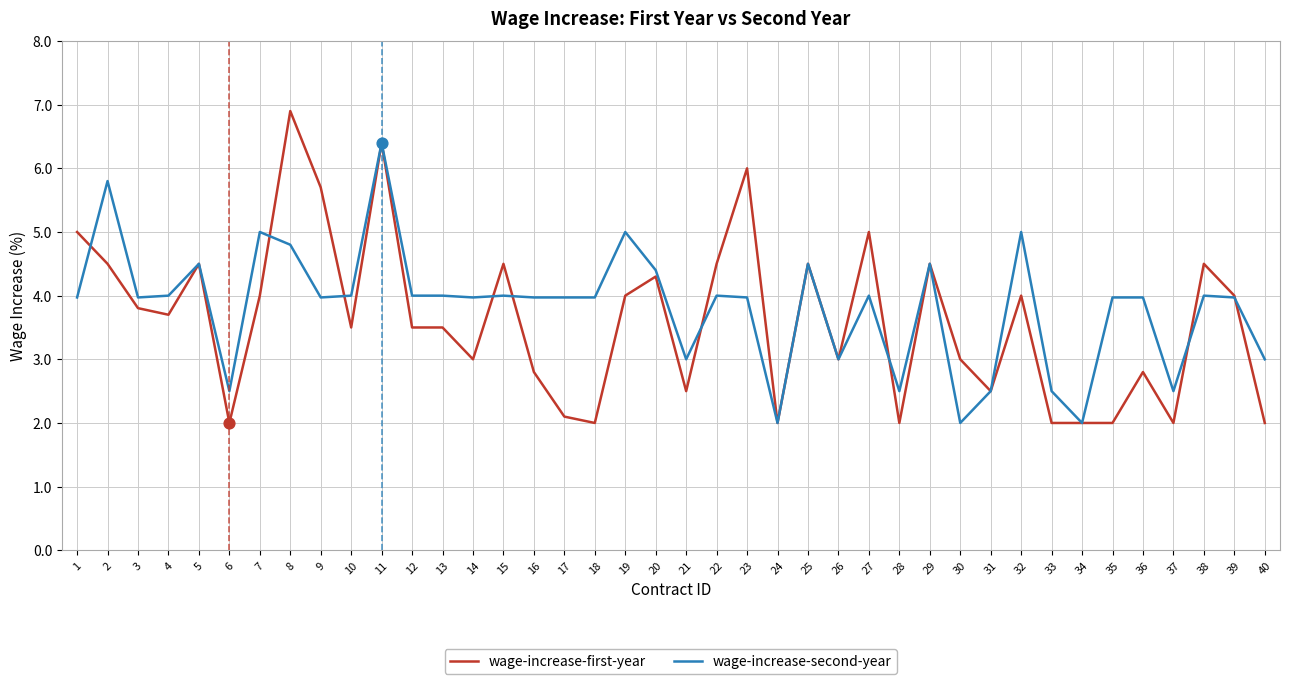

What is the total value across all series at 30?

5.0